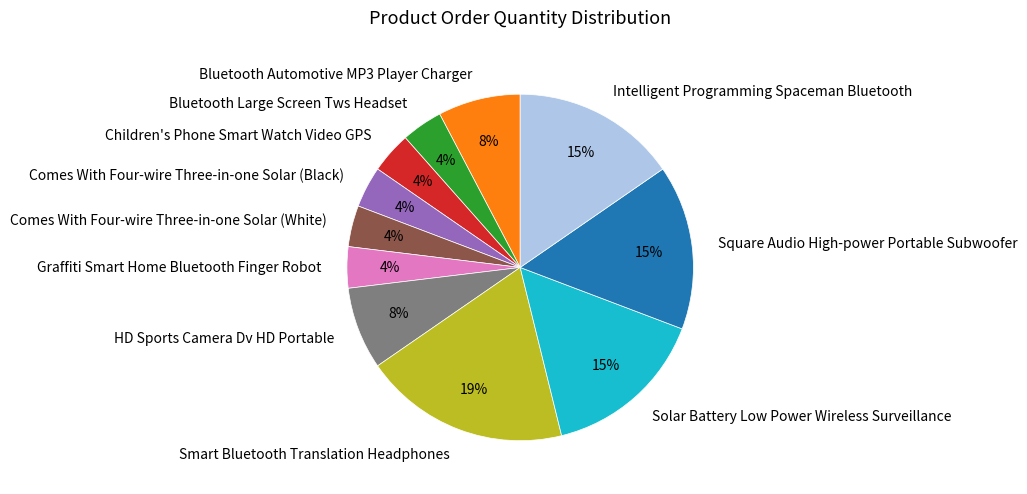

Combined, do Smart Bluetooth Translation Headphones and HD Sports Camera Dv HD Portable account for over 50%?

No